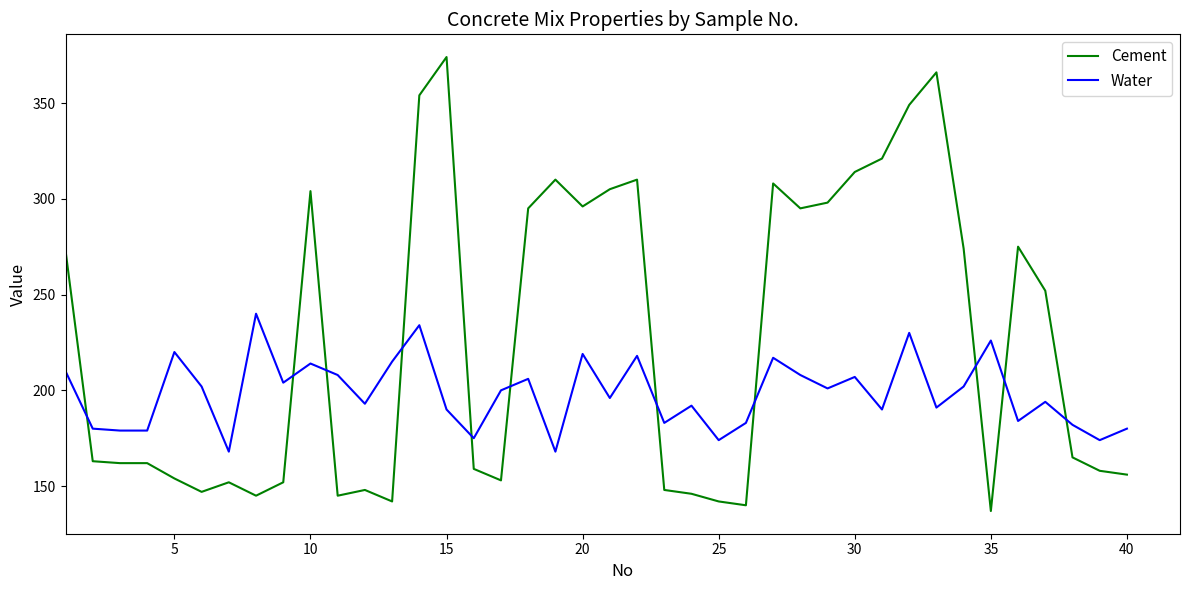

Which series has the largest total across all categories?

Cement